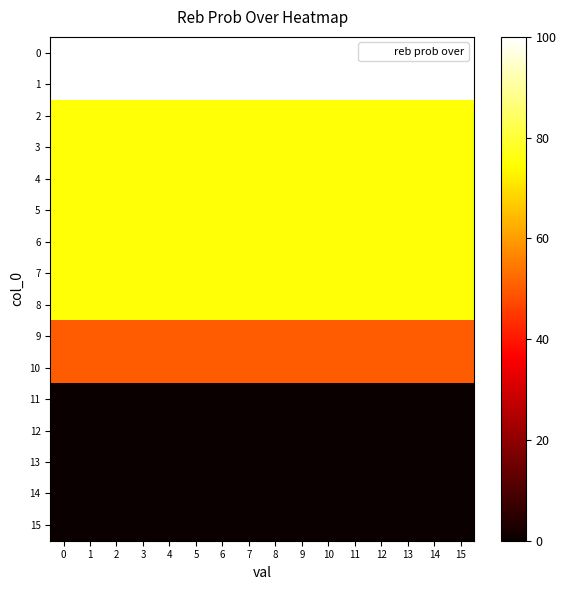

Reading left to right, what are all the values shown in this chart?

row_0: 100	100	100	100	100	100	100	100	100	100	100	100	100	100	100	100
row_1: 100	100	100	100	100	100	100	100	100	100	100	100	100	100	100	100
row_2: 75	75	75	75	75	75	75	75	75	75	75	75	75	75	75	75
row_3: 75	75	75	75	75	75	75	75	75	75	75	75	75	75	75	75
row_4: 75	75	75	75	75	75	75	75	75	75	75	75	75	75	75	75
row_5: 75	75	75	75	75	75	75	75	75	75	75	75	75	75	75	75
row_6: 75	75	75	75	75	75	75	75	75	75	75	75	75	75	75	75
row_7: 75	75	75	75	75	75	75	75	75	75	75	75	75	75	75	75
row_8: 75	75	75	75	75	75	75	75	75	75	75	75	75	75	75	75
row_9: 50	50	50	50	50	50	50	50	50	50	50	50	50	50	50	50
row_10: 50	50	50	50	50	50	50	50	50	50	50	50	50	50	50	50
row_11: 0	0	0	0	0	0	0	0	0	0	0	0	0	0	0	0
row_12: 0	0	0	0	0	0	0	0	0	0	0	0	0	0	0	0
row_13: 0	0	0	0	0	0	0	0	0	0	0	0	0	0	0	0
row_14: 0	0	0	0	0	0	0	0	0	0	0	0	0	0	0	0
row_15: 0	0	0	0	0	0	0	0	0	0	0	0	0	0	0	0